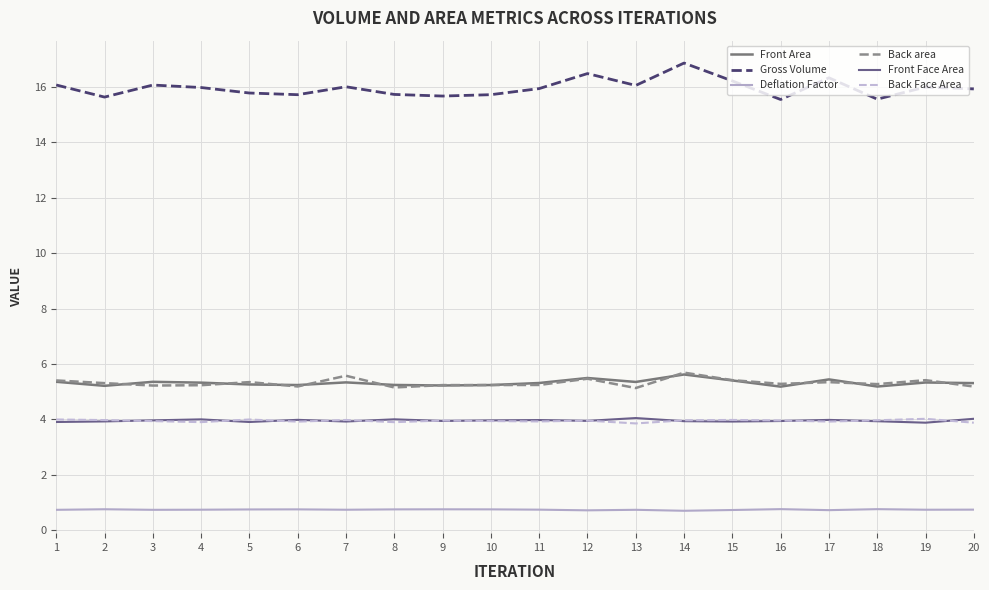

The Back area series shows 5.2 at 10. True or false?

True